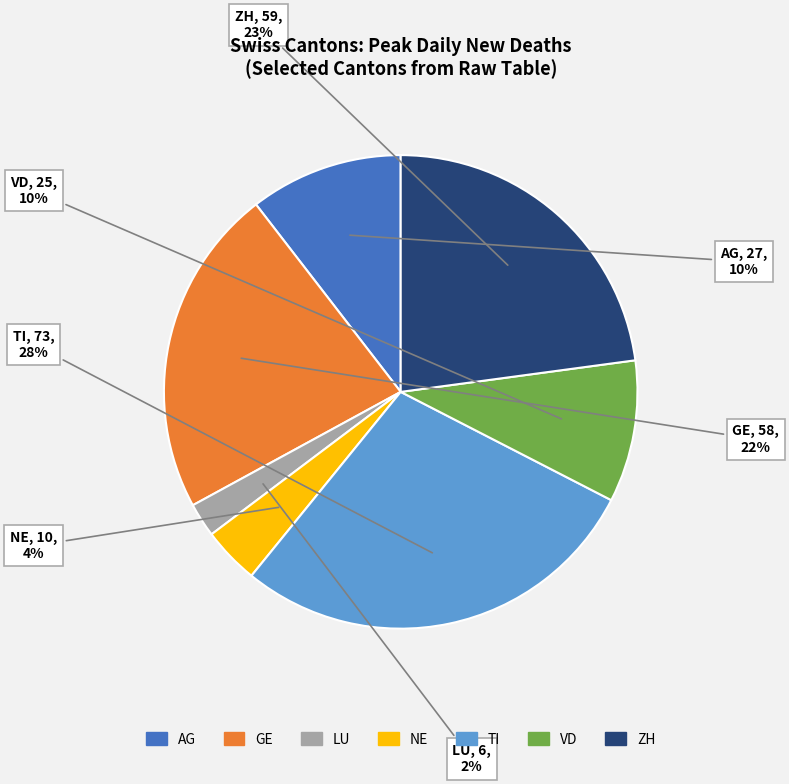

Is there any slice that represents more than half of the pie?

No